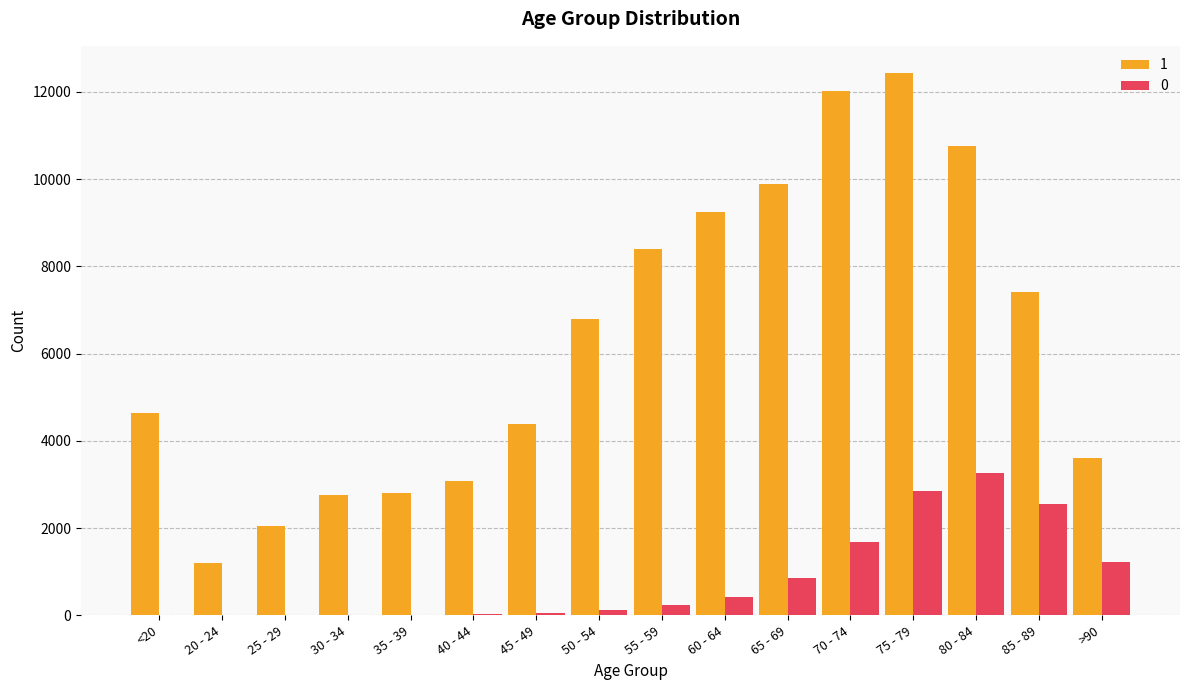

Count the number of data series in this chart.

2